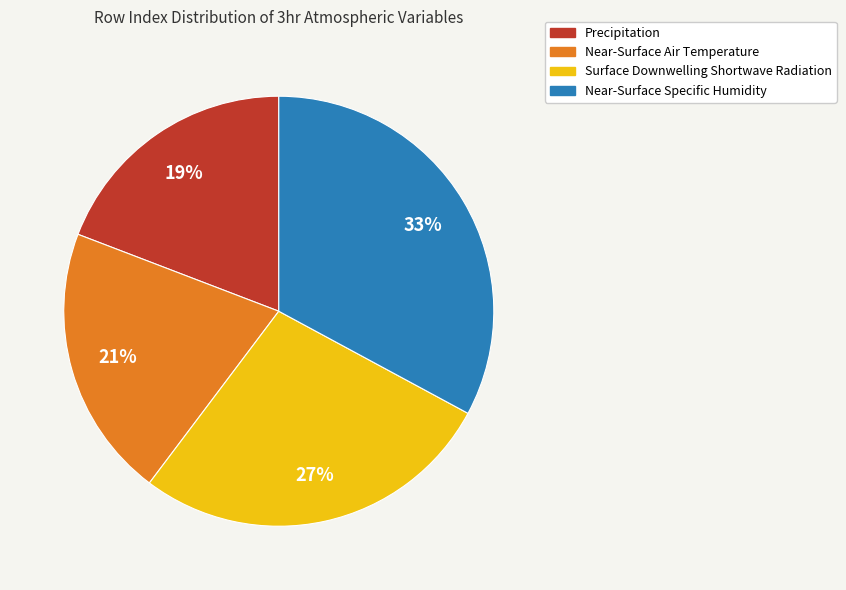

Is the sum of Surface Downwelling Shortwave Radiation and Near-Surface Air Temperature greater than half?

No